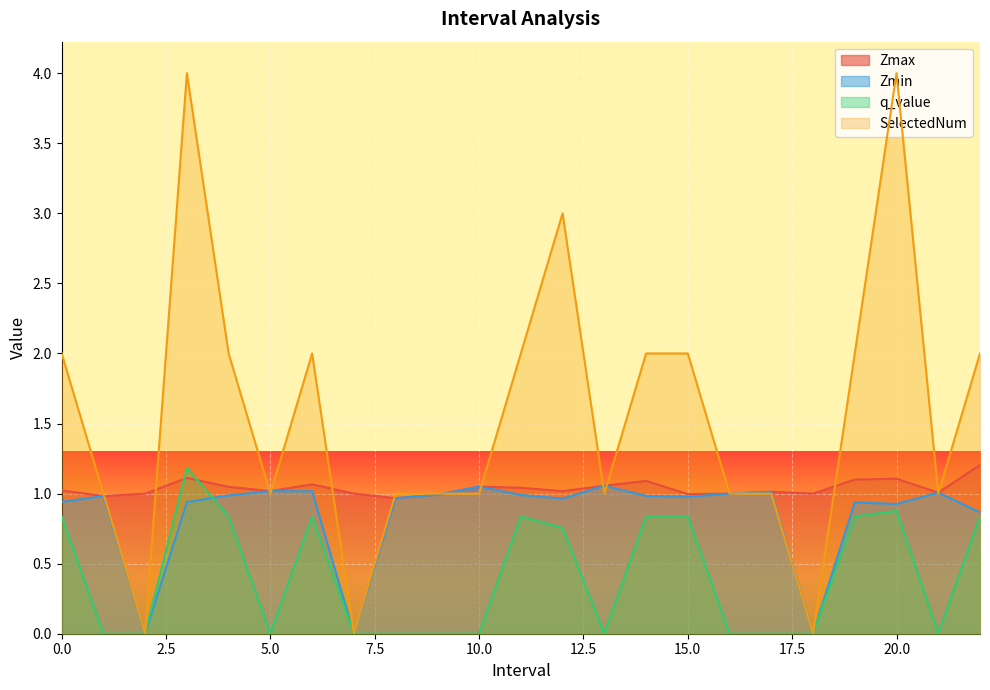

Which series has the largest range (max minus min)?

SelectedNum